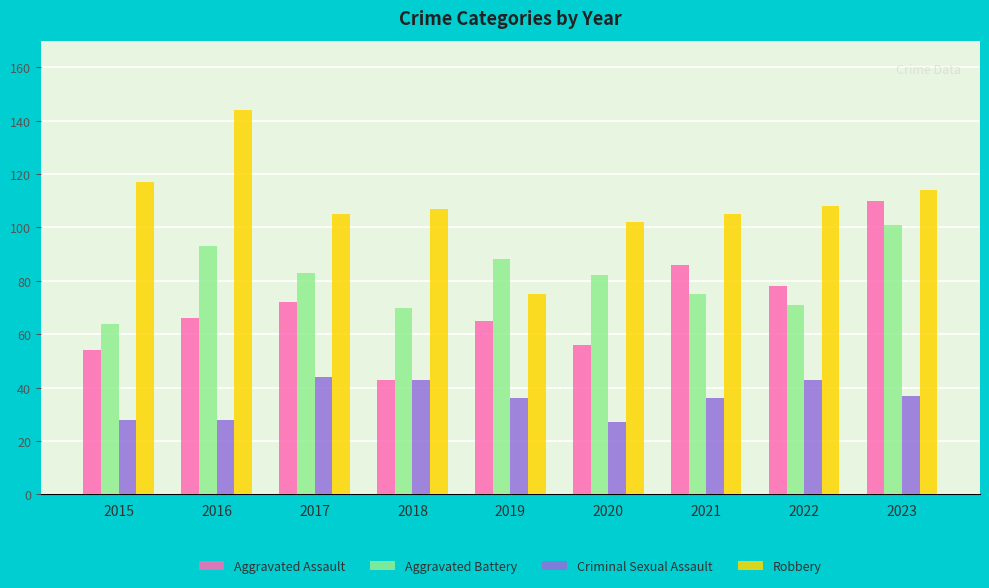

True or false: Robbery has a value of 178 at 2023.

False